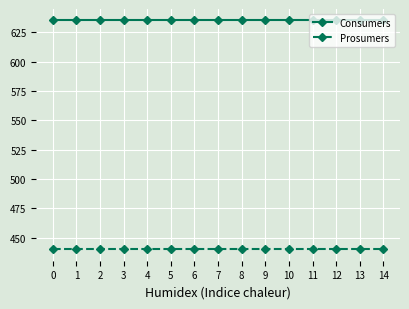

What is the sum of all Prosumers values?

6600